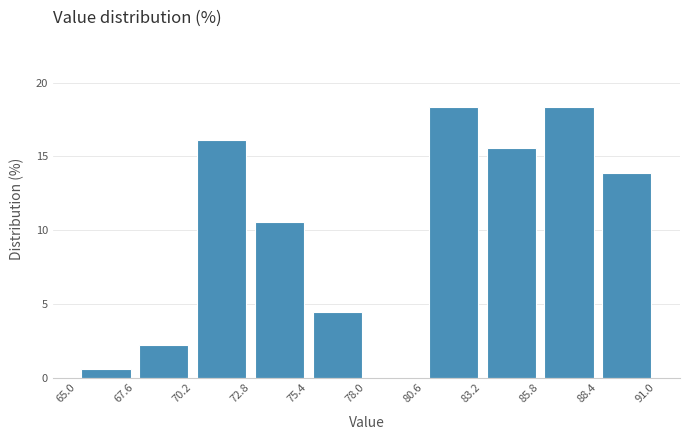

Reading left to right, list every bar in this chart as the range it spans on the x-axis followed by its height. The values are not printed on the chart, so give them approximately, as read against the axis.

65.0 to 67.6: 0.5
67.6 to 70.2: 2.0
70.2 to 72.8: 16.0
72.8 to 75.4: 10.5
75.4 to 78.0: 4.5
78.0 to 80.6: 0
80.6 to 83.2: 18.5
83.2 to 85.8: 15.5
85.8 to 88.4: 18.5
88.4 to 91.0: 14.0